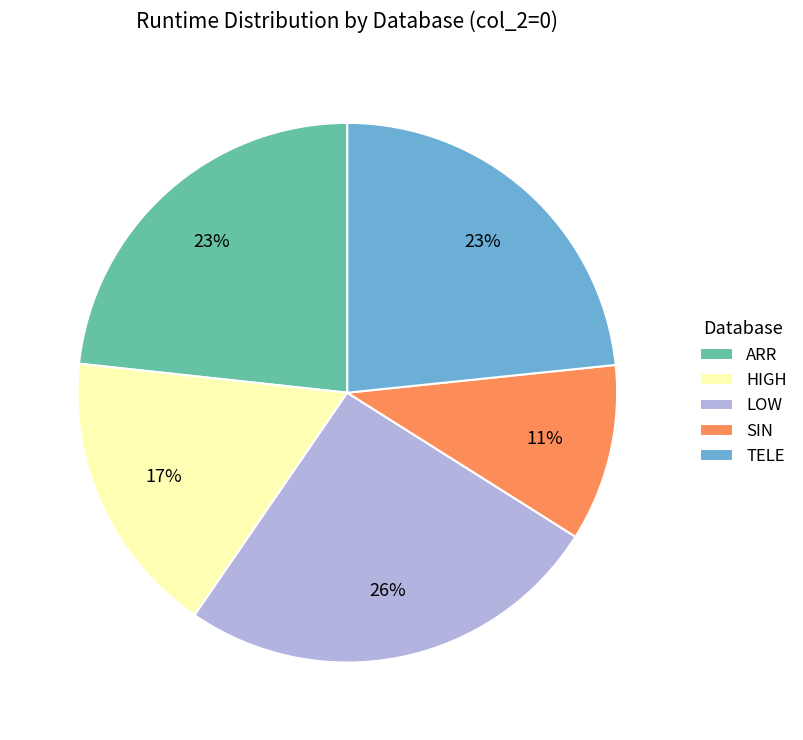

What percentage is the HIGH slice, to the nearest percent?

17%